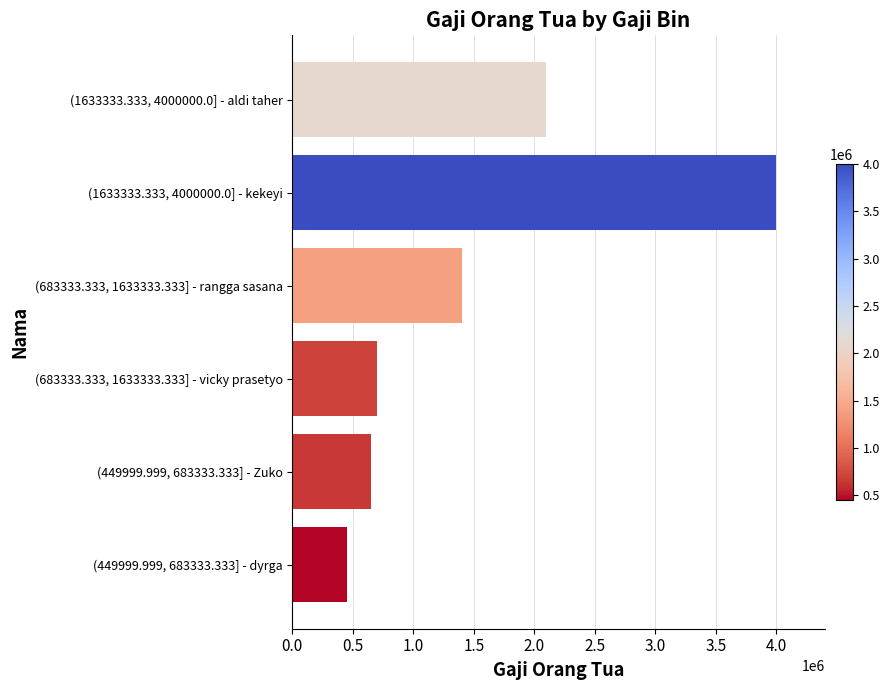

What is the greatest value displayed?

4000000